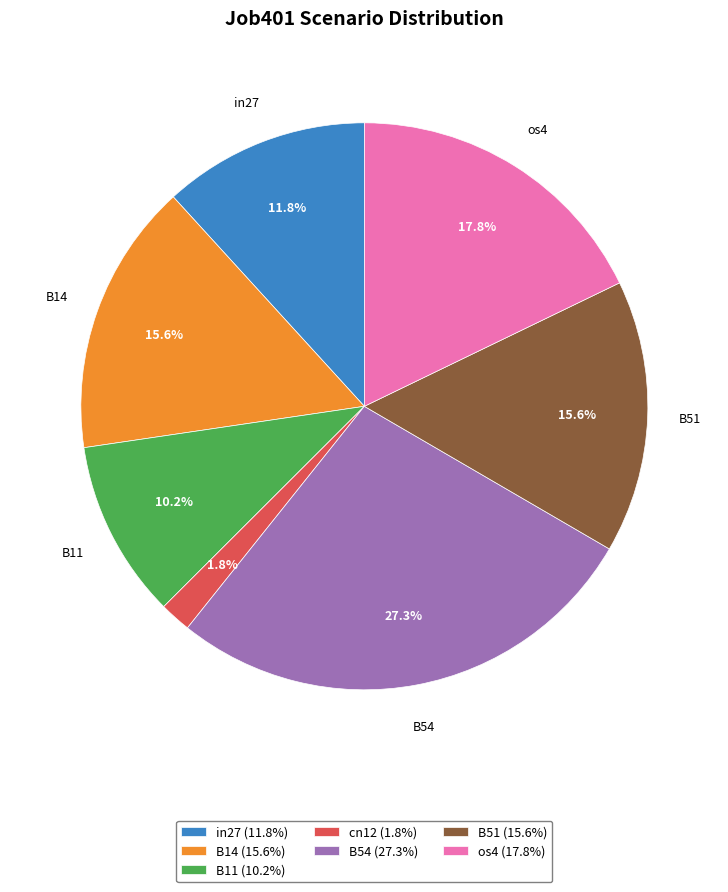

How many slices are in this pie chart?

7